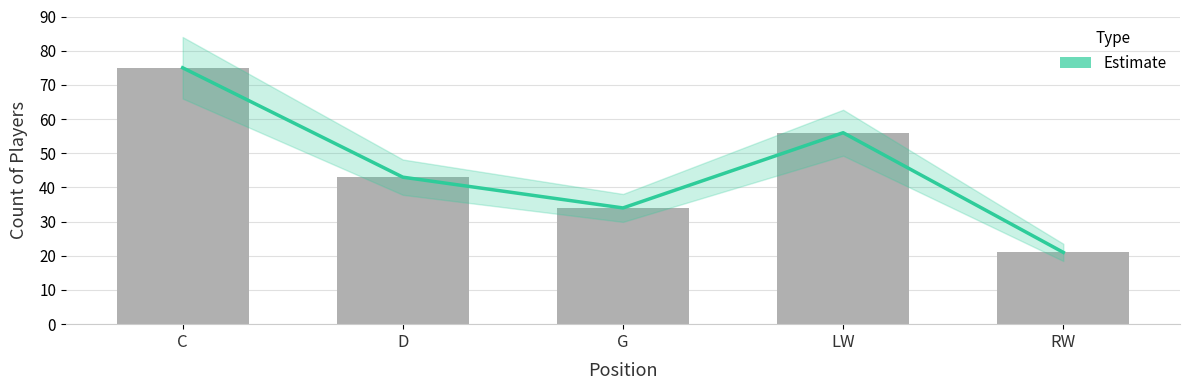

Reading left to right, extract all data points from this chart.

Estimate: 75	43	34	56	21
Player Count: 75	43	34	56	21